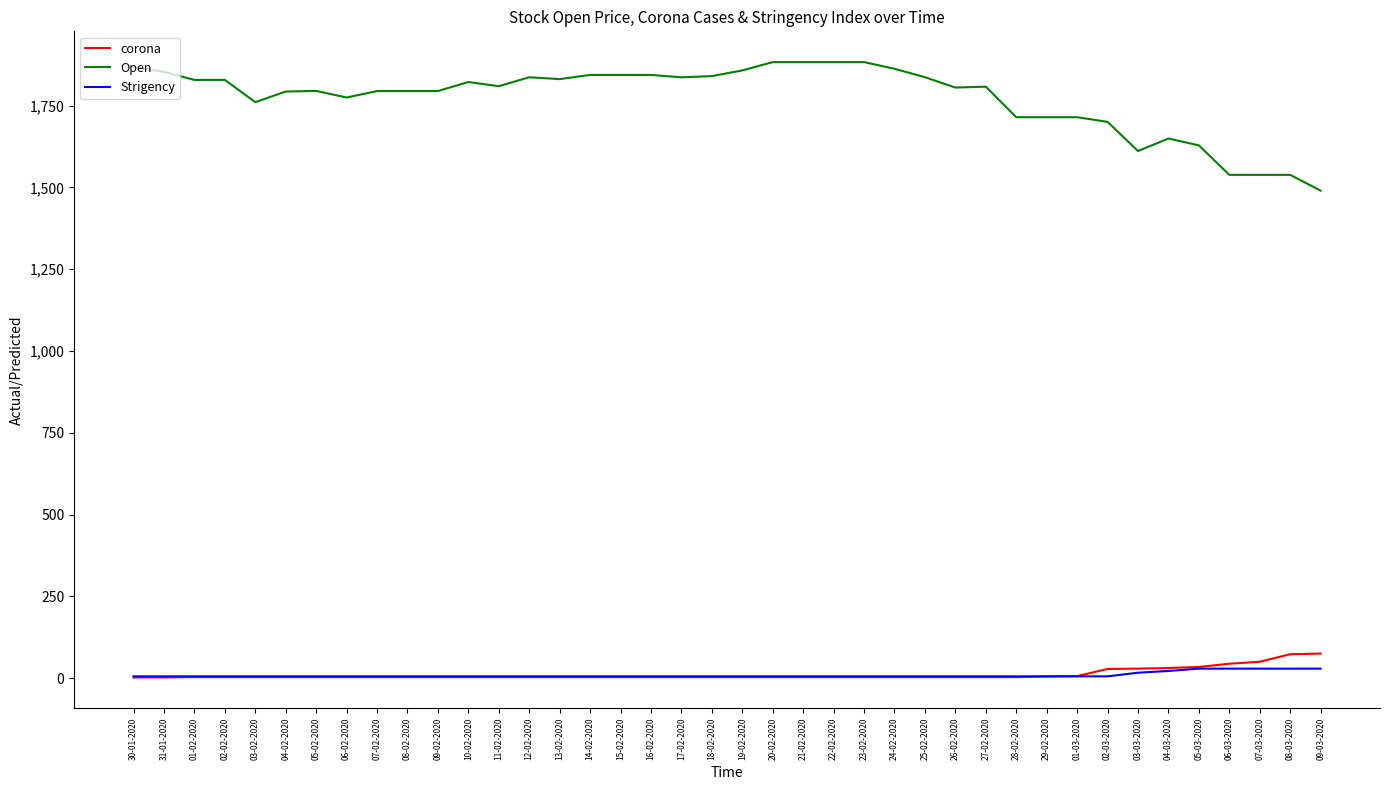

Is it true that Open equals 2993.1 at 29-02-2020?

False